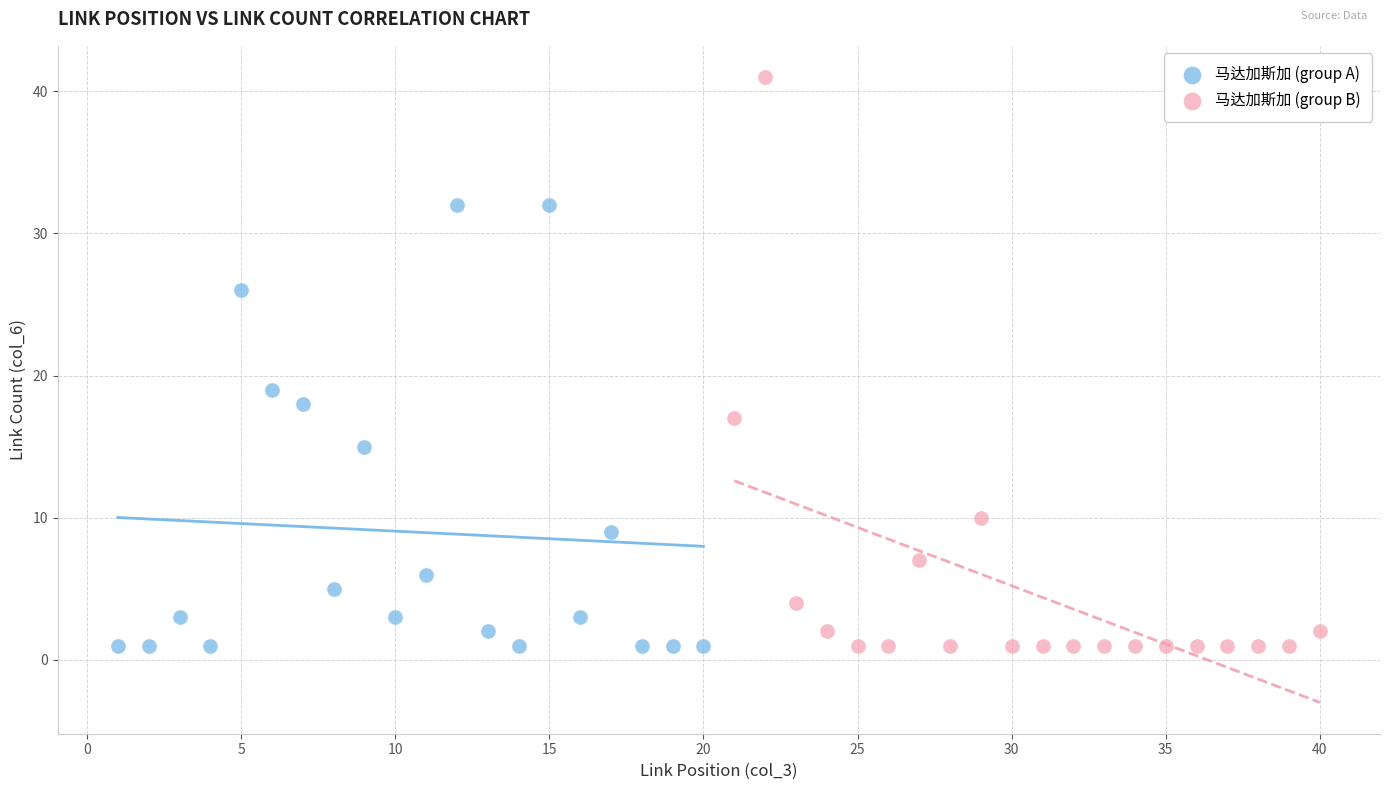

Which series has the widest spread of Y values?

马达加斯加 (group B)